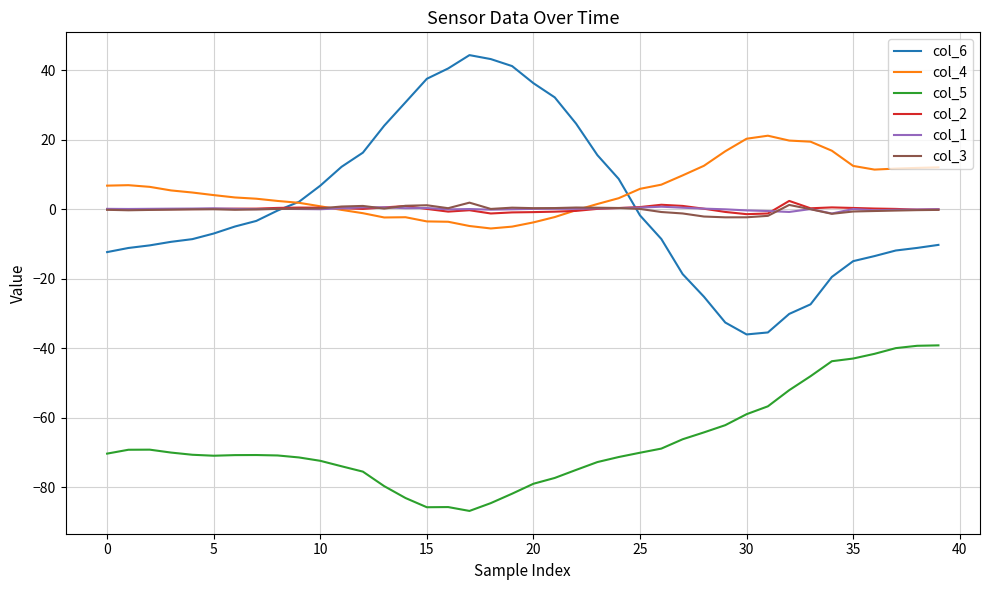

What is the lowest value of the col_5 series?

-86.8